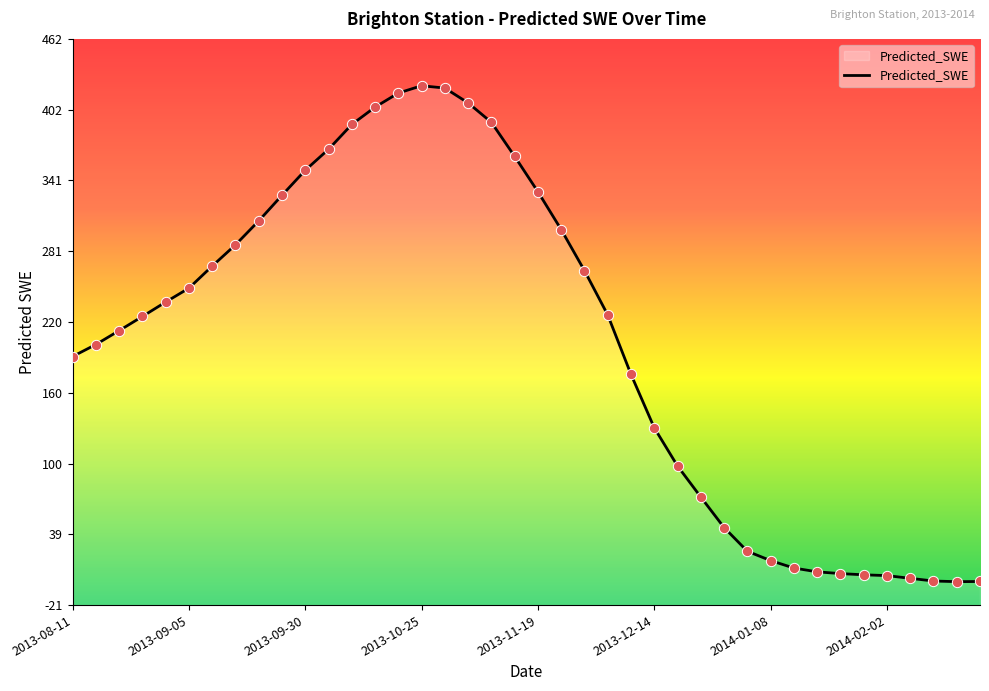

Which has a higher value, 2013-08-21 or 2013-10-25?

2013-10-25